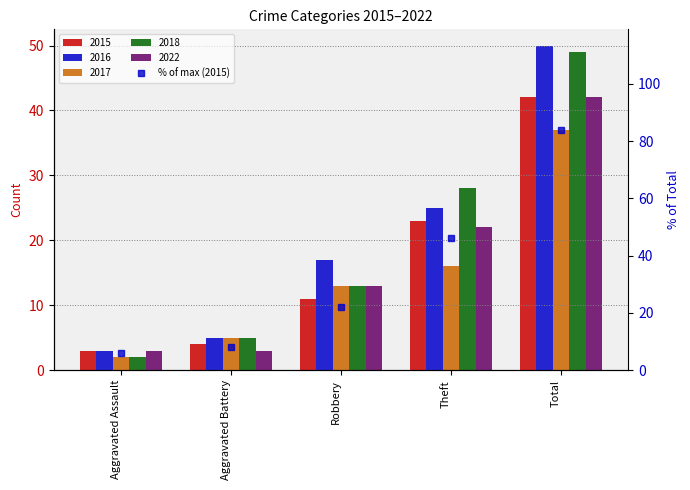

Between Theft and Aggravated Battery, which is larger?

Theft